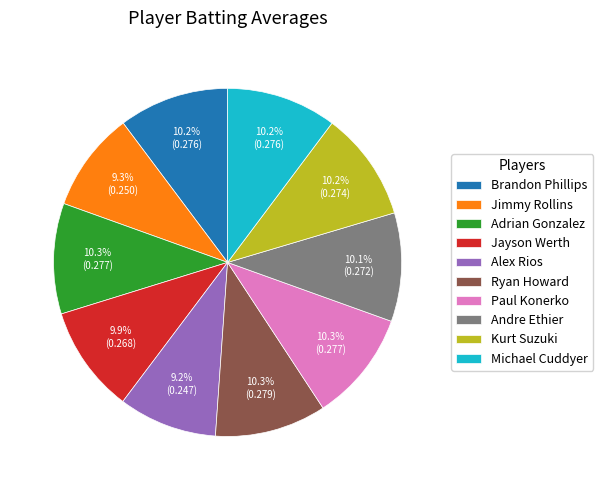

How many segments does this pie chart have?

10